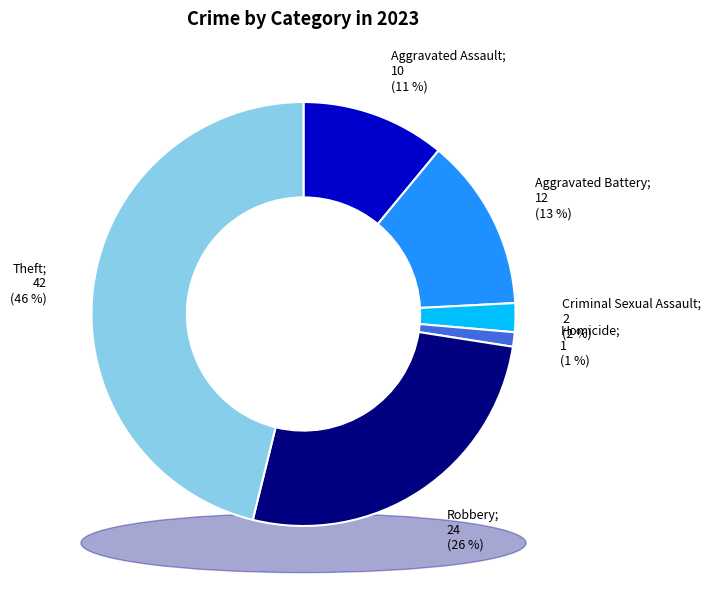

What is the change in value from Criminal Sexual Assault to Theft?

+40